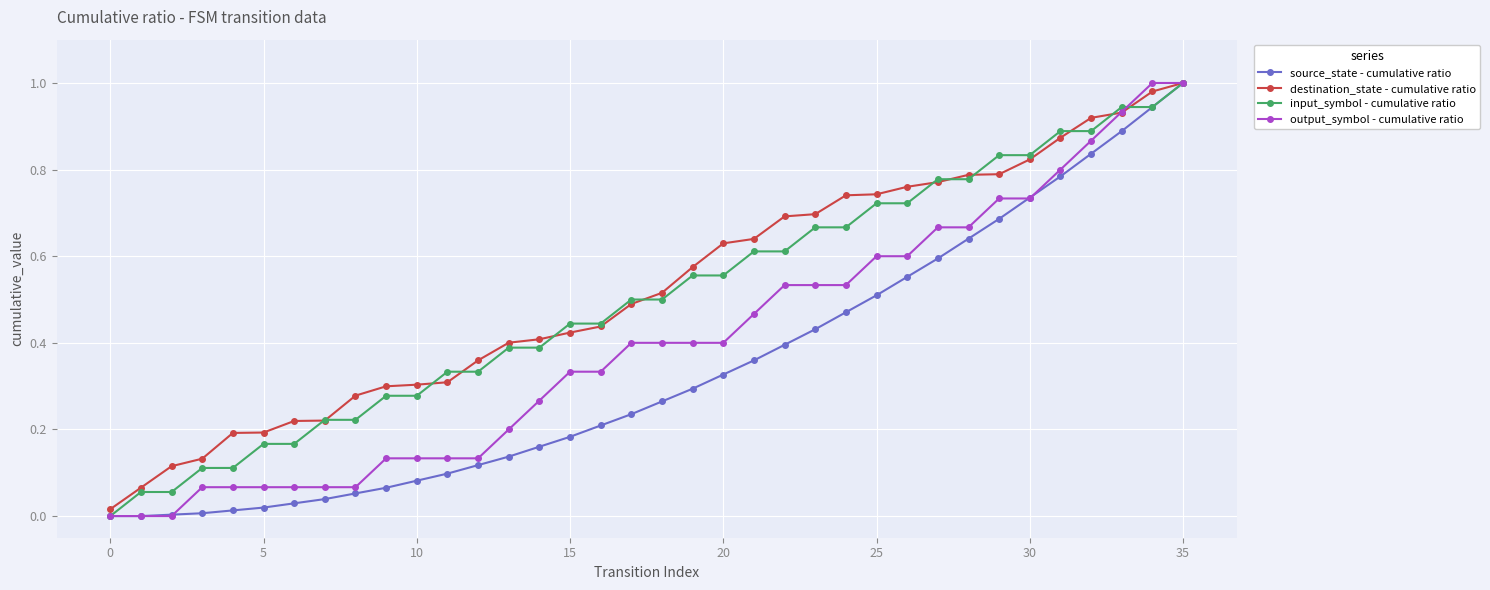

True or false: output_symbol - cumulative ratio has a value of 0.2 at 25.

False